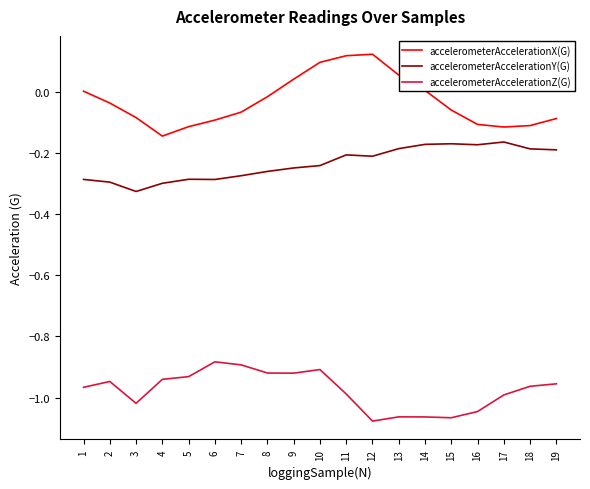

What is the spread (max minus min) of values at 16?

0.9